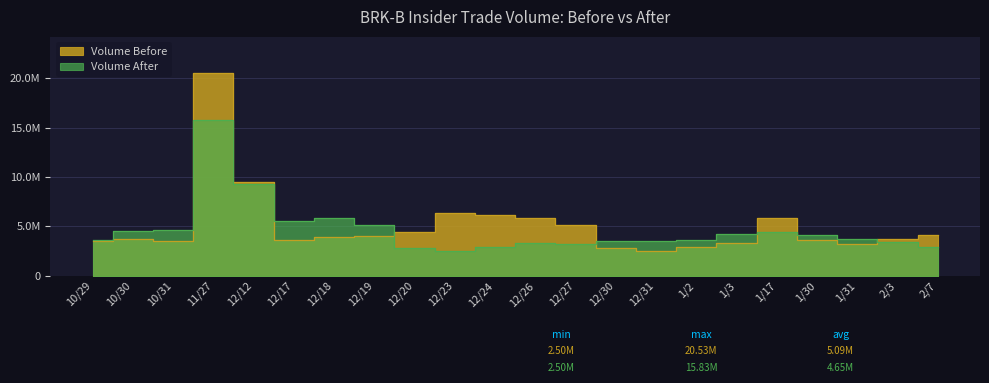

Is it true that volume_before equals 1055620 at 12/19?

False